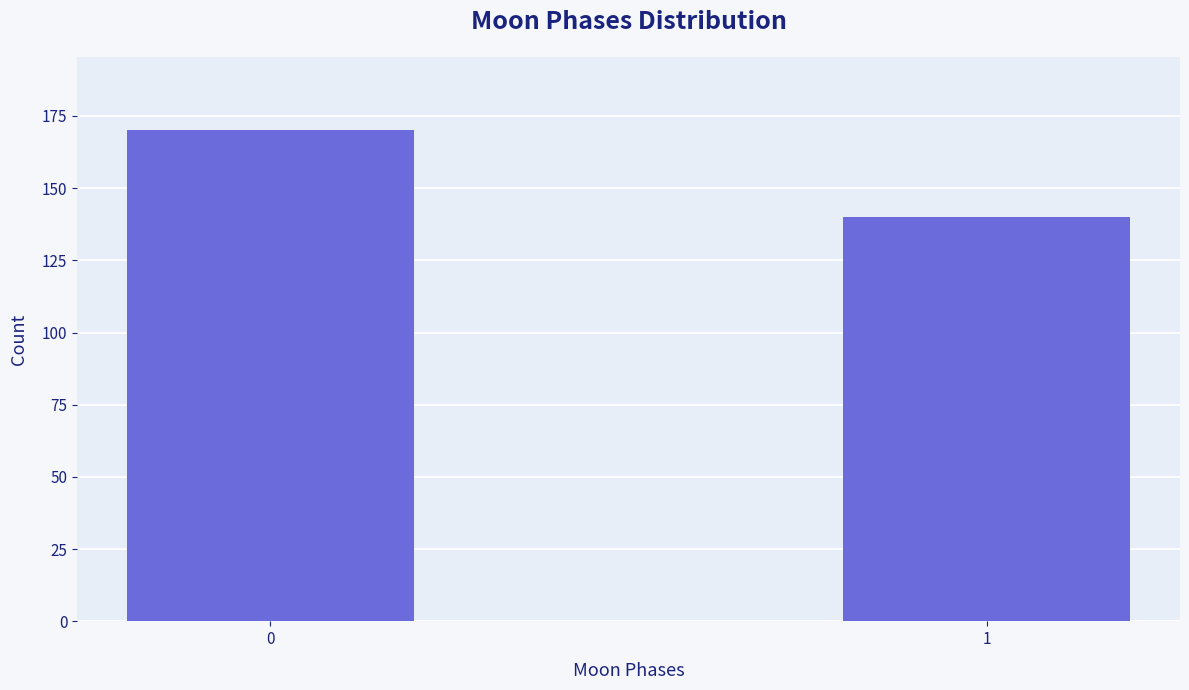

Reading left to right, what are all the values shown in this chart?

0=170	1=140